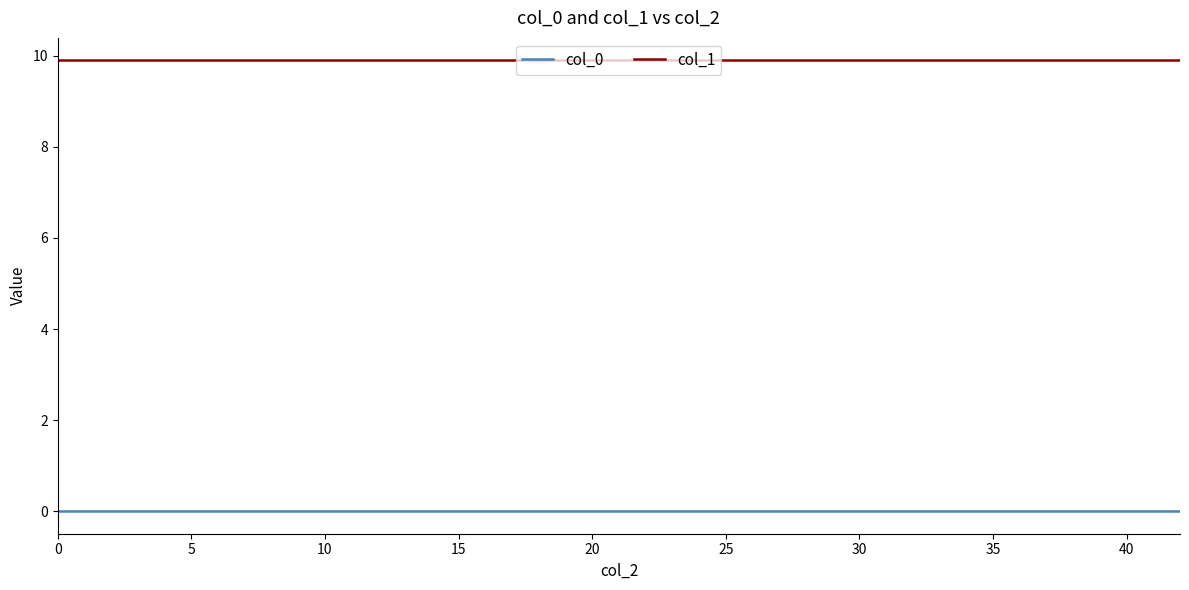

Rank the series by their maximum value, from highest to lowest.

col_1, col_0